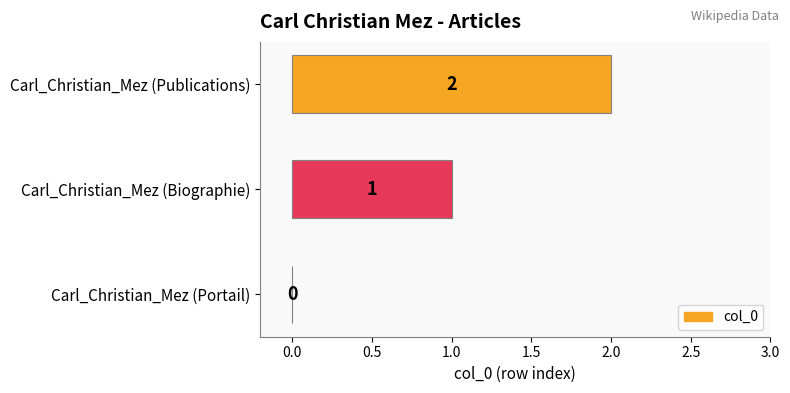

What is the change in value from Carl_Christian_Mez (Portail) to Carl_Christian_Mez (Publications)?

+2